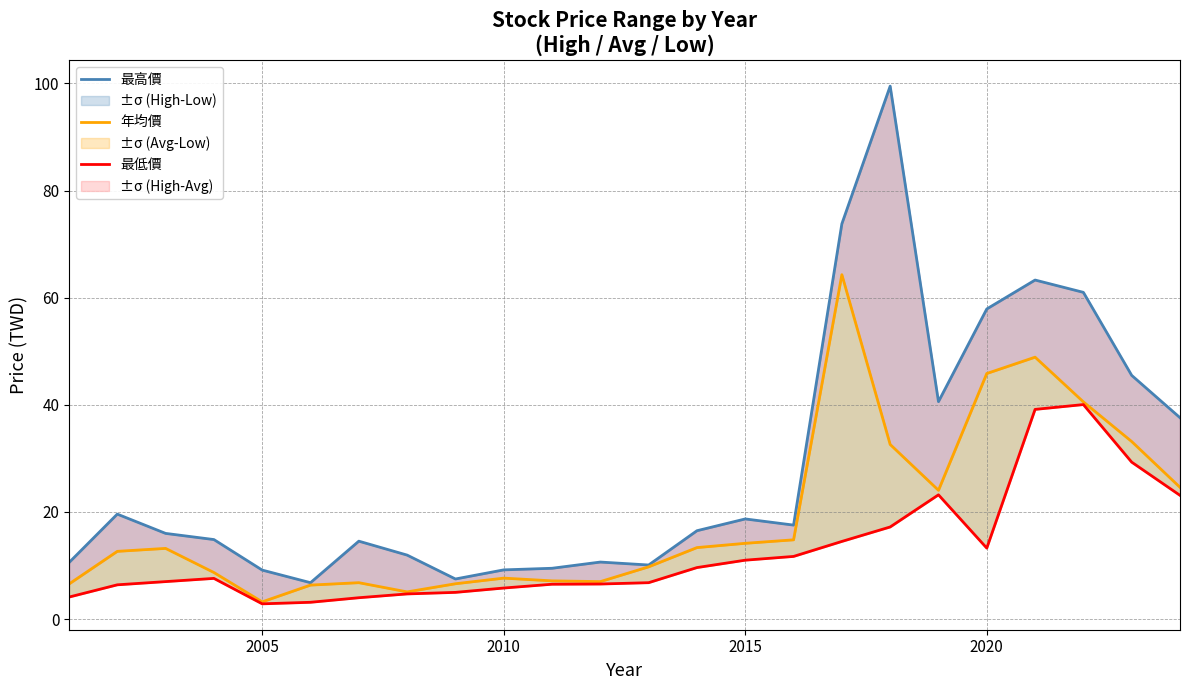

What is the average value of the 最低價 (Low) series?

12.6